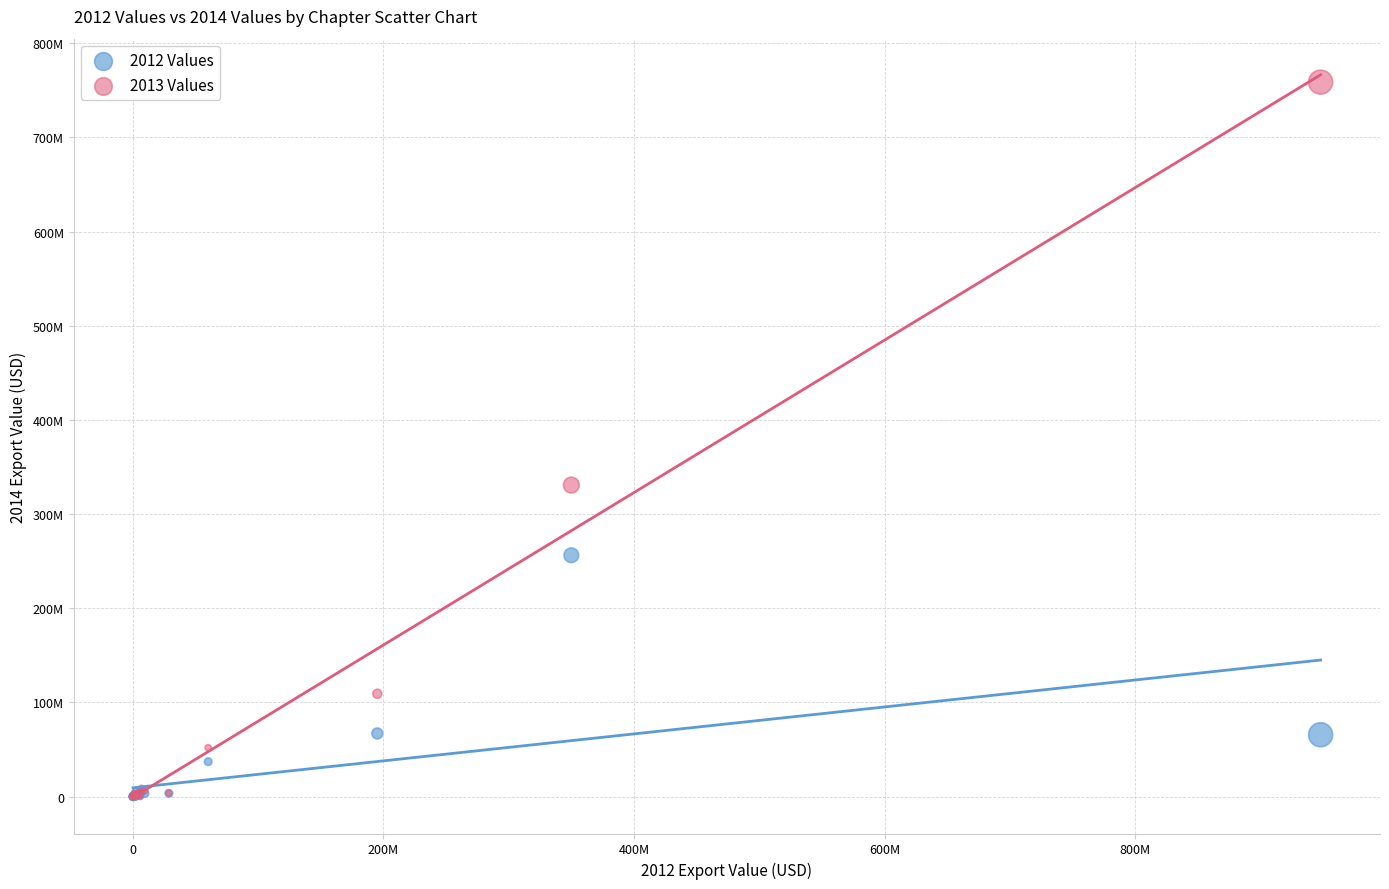

What are all the series names shown in the legend?

2012 Values, 2013 Values